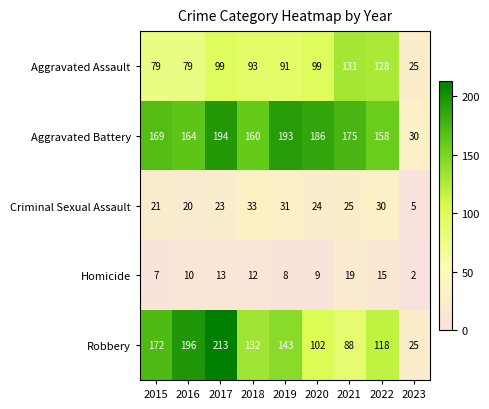

Which label corresponds to the largest value in the chart?

2017